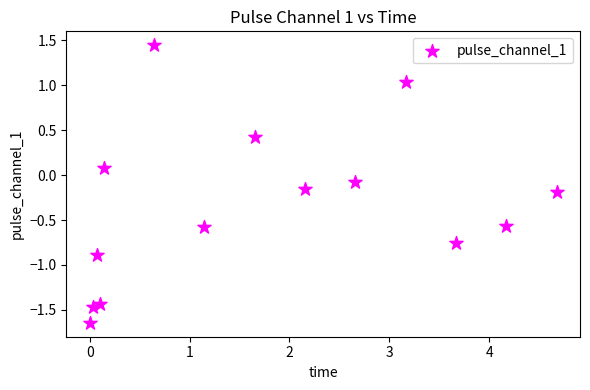

What is the range of X values (max minus min)?

4.7